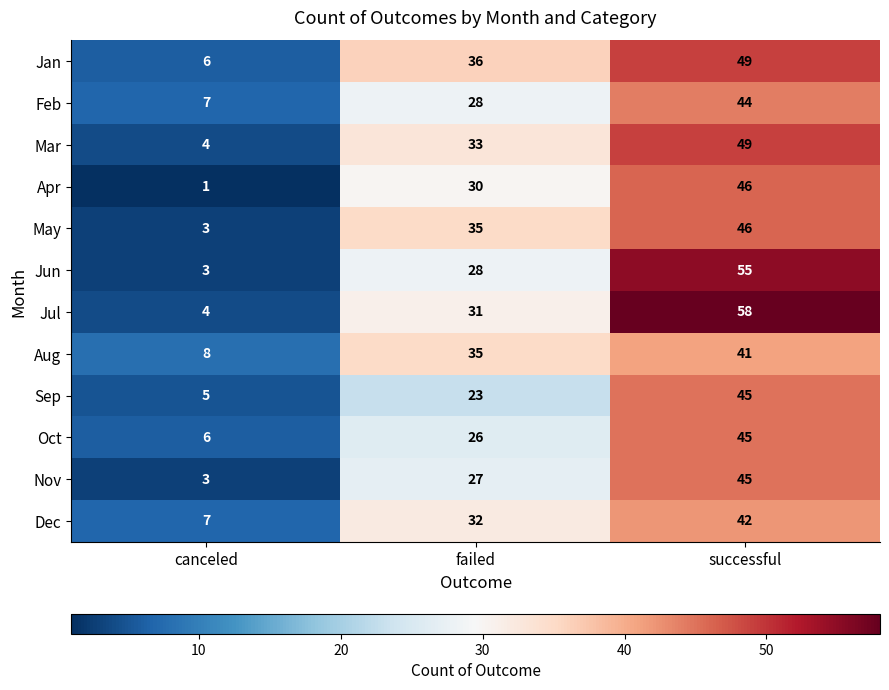

Which label corresponds to the smallest value in the chart?

canceled